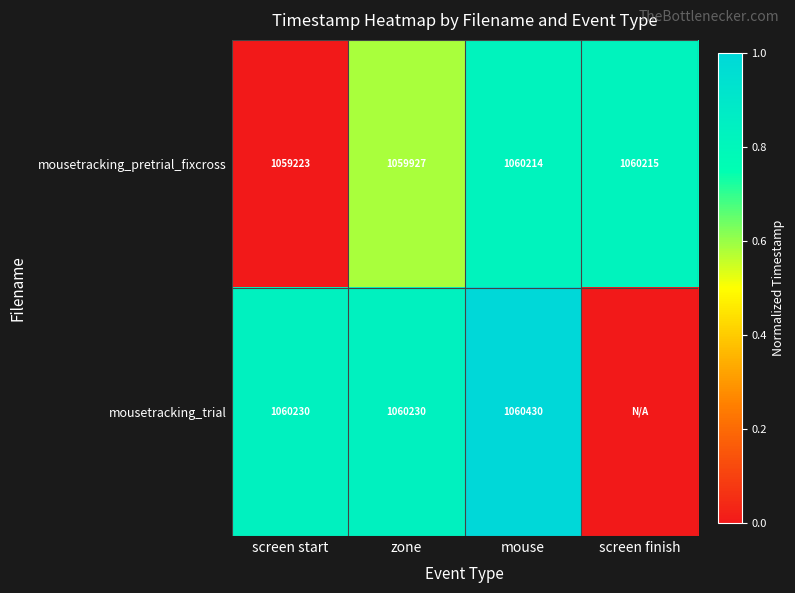

At mouse, list the series in order from largest to smallest.

mousetracking_trial, mousetracking_pretrial_fixcross